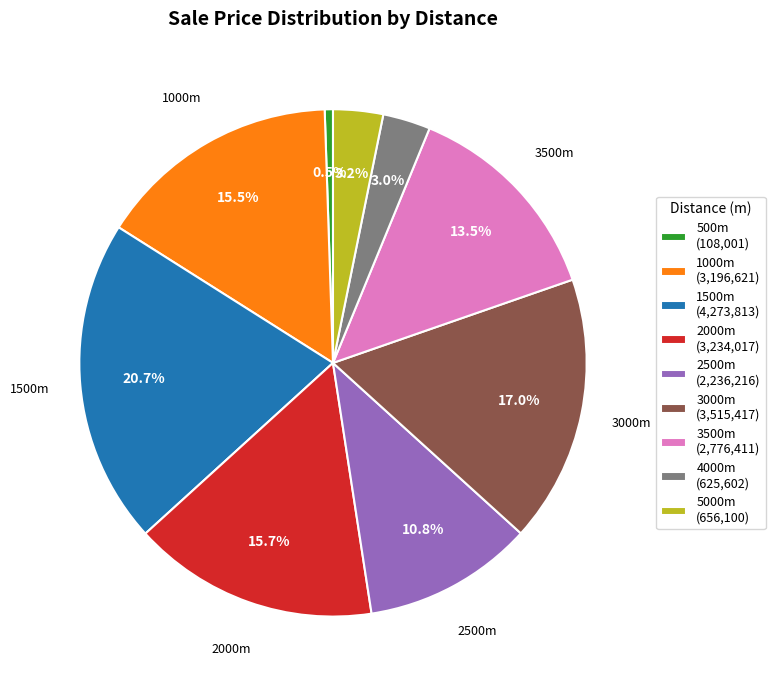

How much of the chart is everything except 3500m (2,776,411)?

86.5%